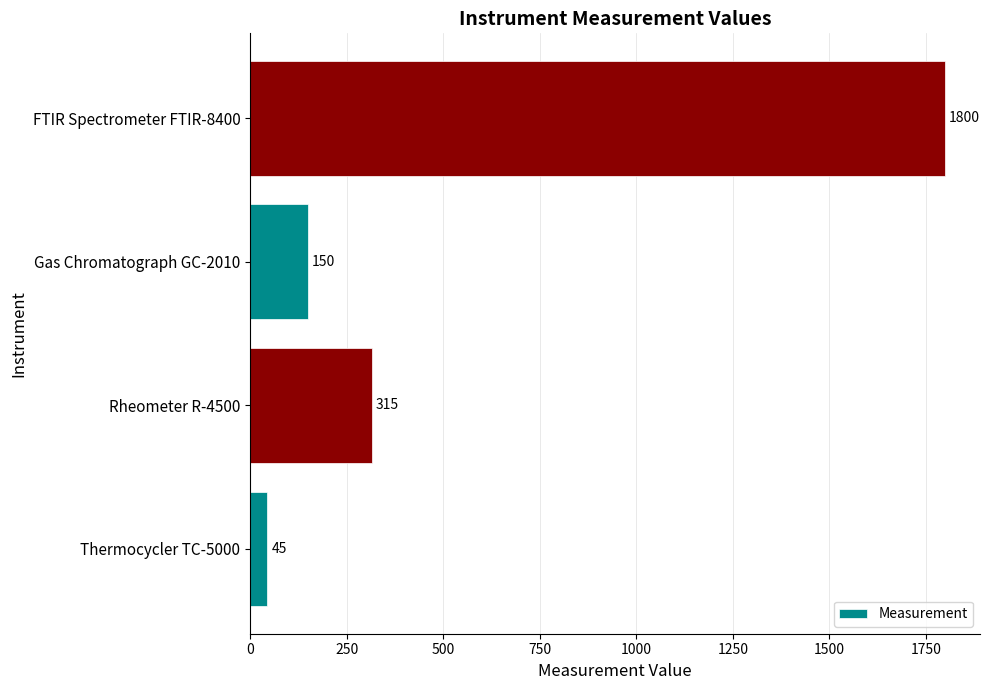

How many series are shown in this chart?

1